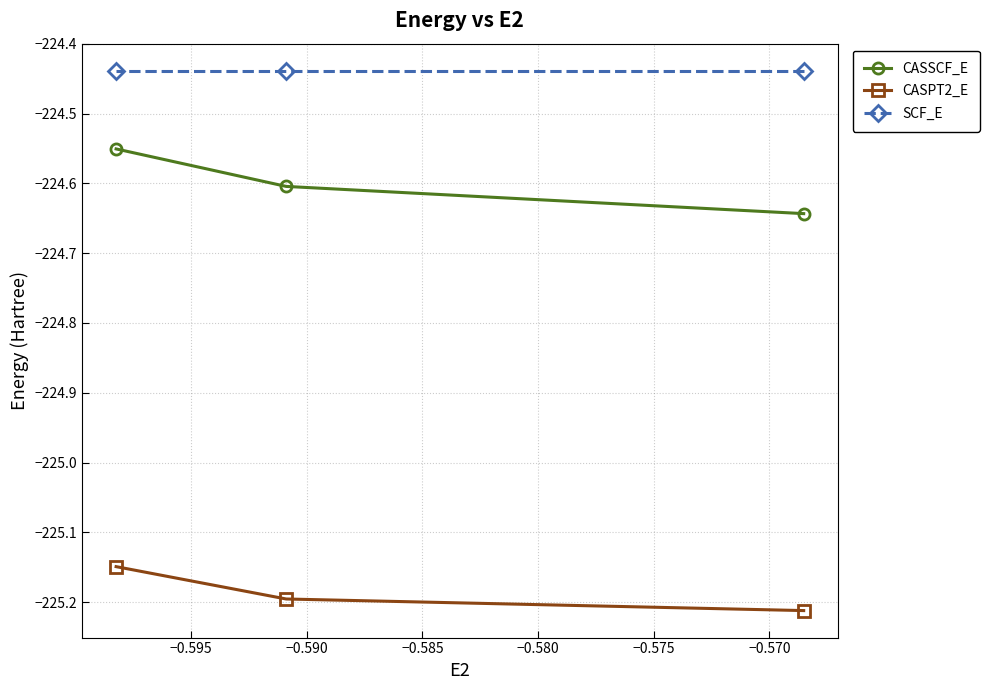

Rank the series by their maximum value, from highest to lowest.

SCF_E, CASSCF_E, CASPT2_E